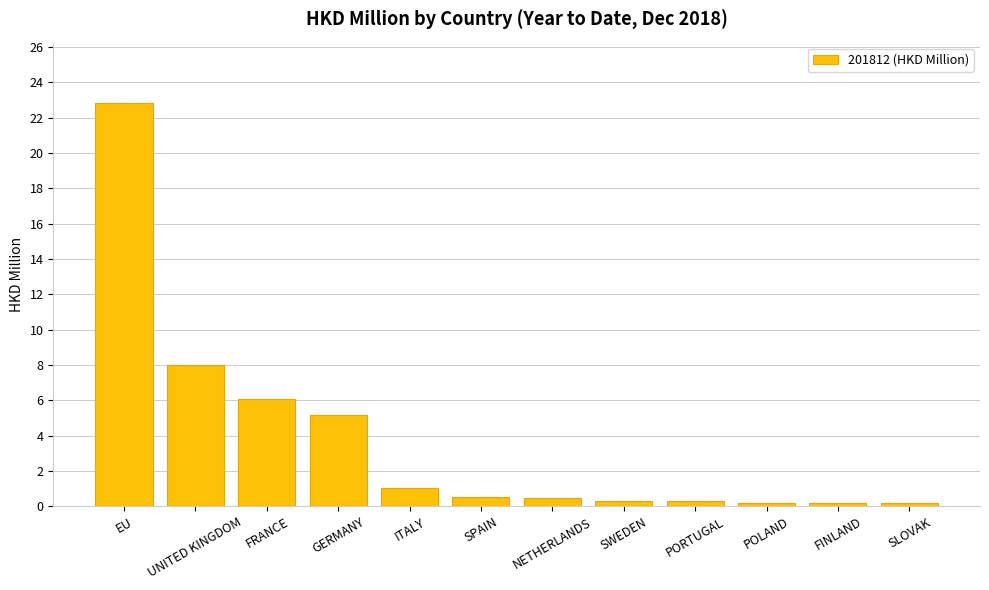

The chart shows a value of 0.5 at NETHERLANDS. True or false?

True